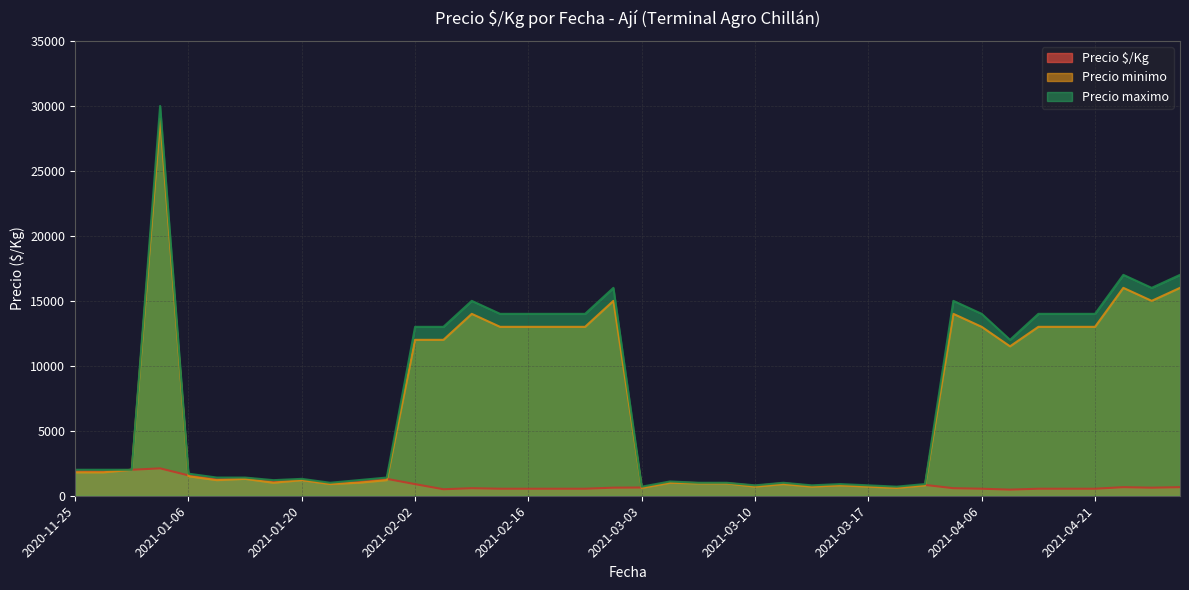

What is the minimum value for Precio maximo?

700